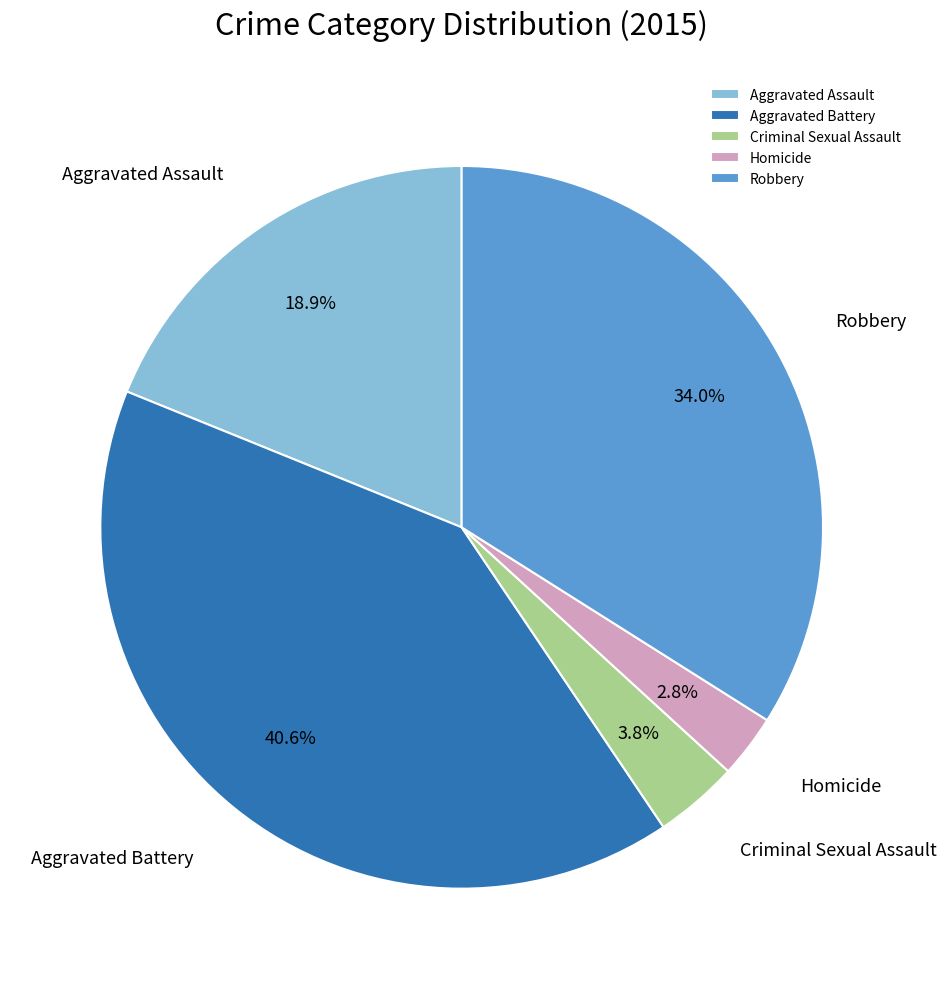

Does Robbery account for over 50% of the chart?

No